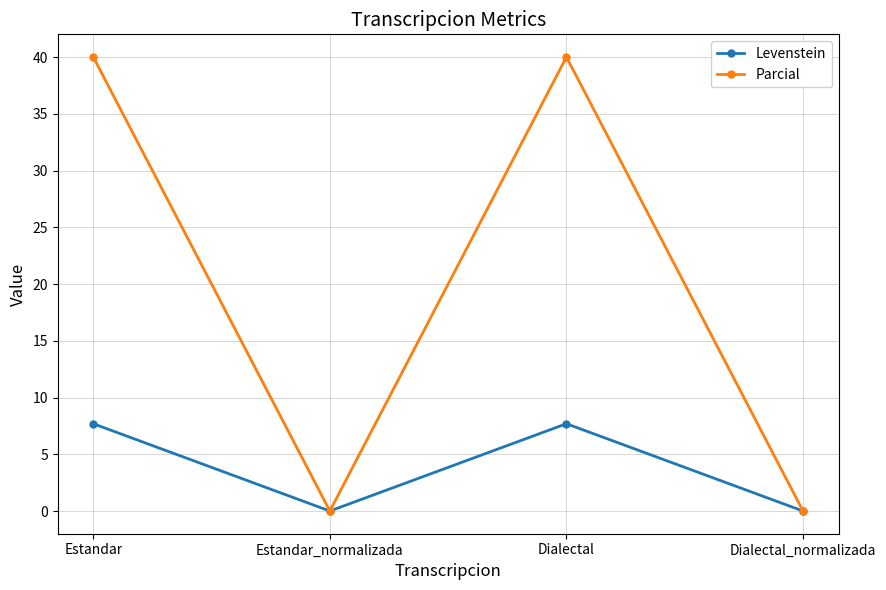

Which series has the largest range (max minus min)?

Parcial